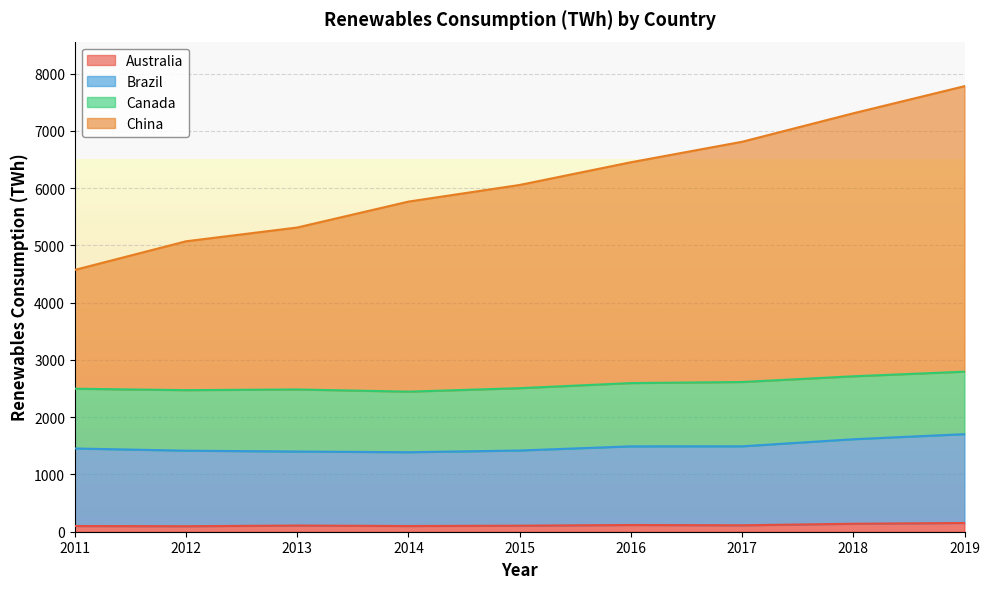

Where does the Australia series first go above 108?

2013